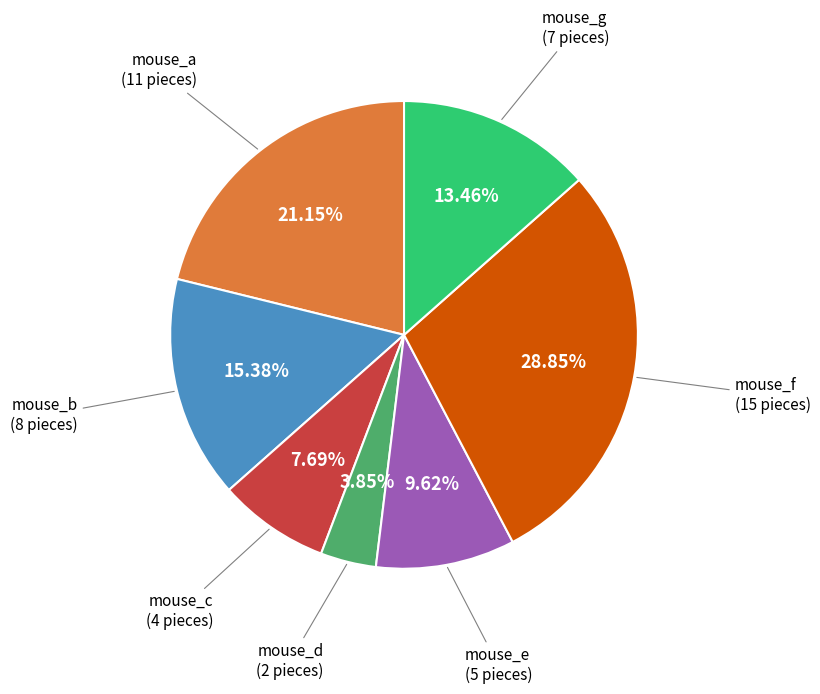

Is there a majority slice in this chart?

No